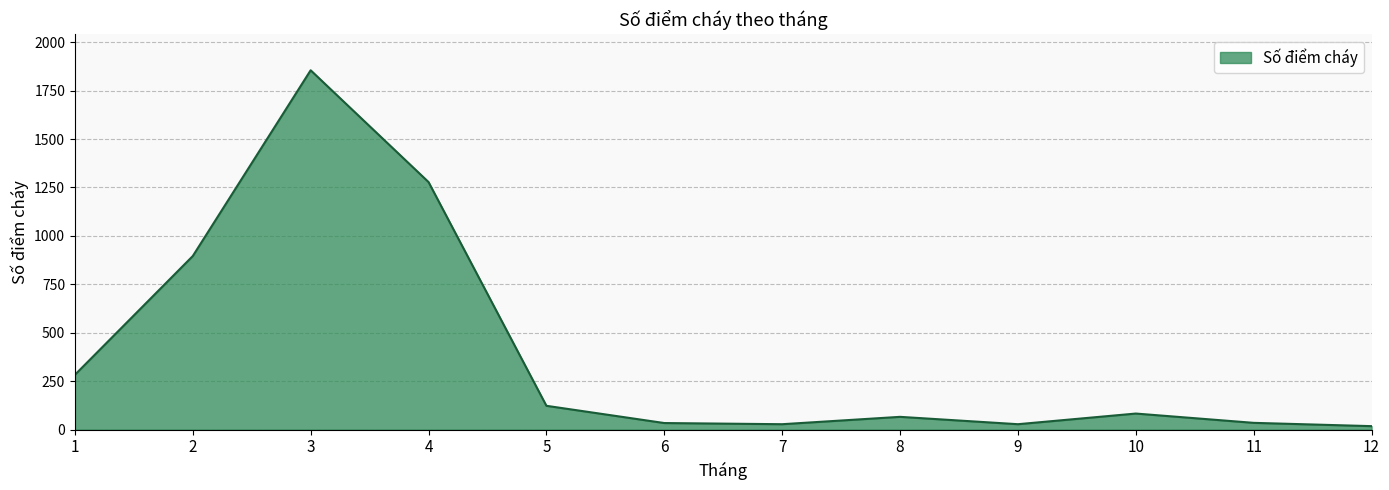

What is the change in value from 2 to 10?

-813